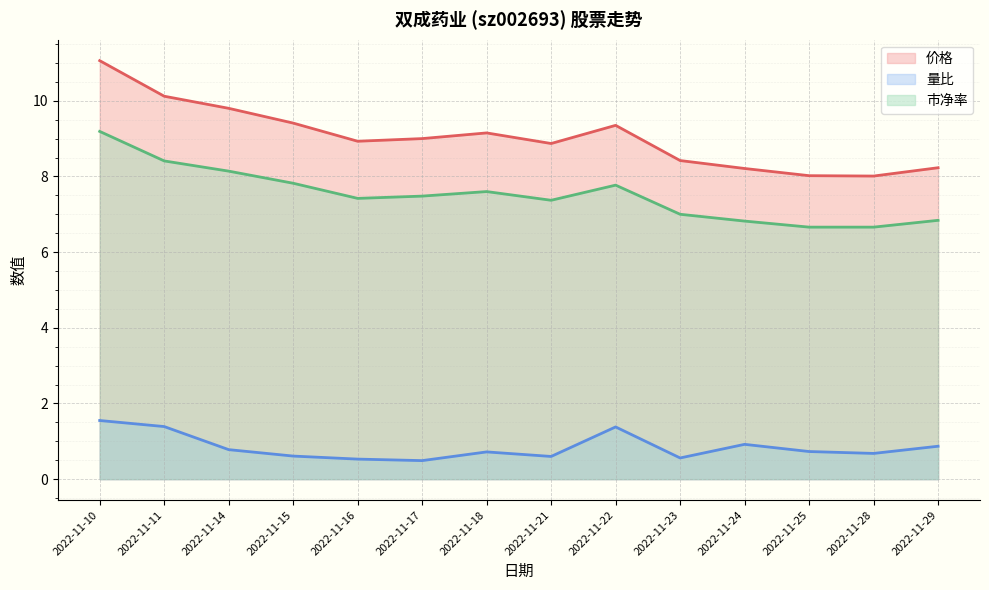

How many values in the 市净率 series exceed 7?

9